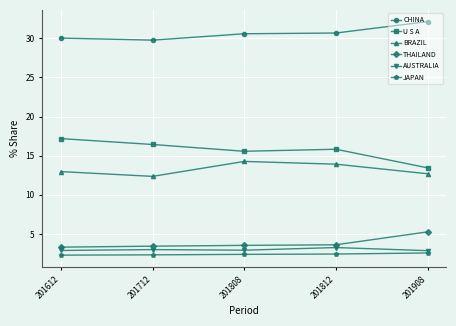

What is the smallest value displayed?

2.3